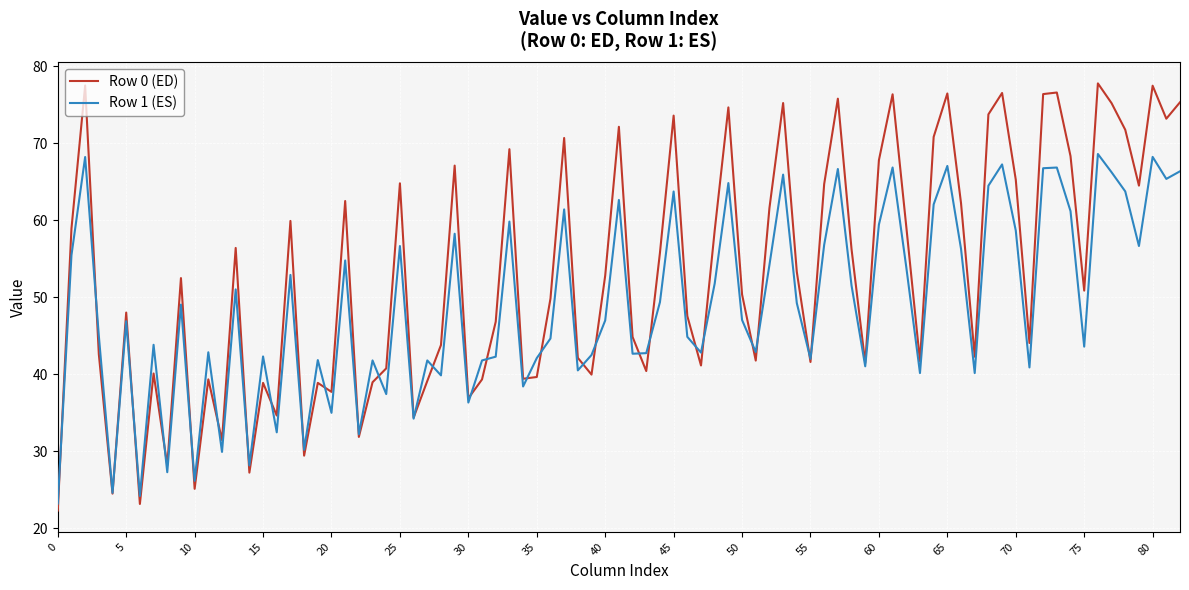

Rank the series by their maximum value, from highest to lowest.

Row 0 (ED), Row 1 (ES)